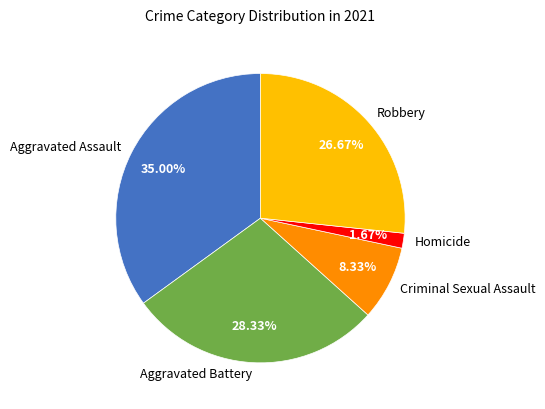

Which category has the smallest portion of the pie?

Homicide